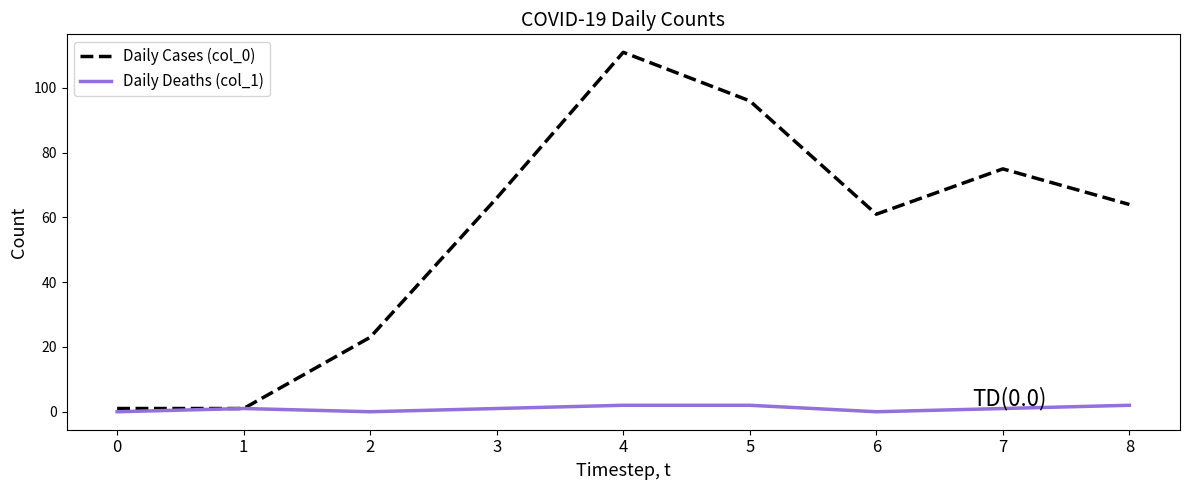

True or false: Daily Cases (col_0) has a value of 14 at 6.

False